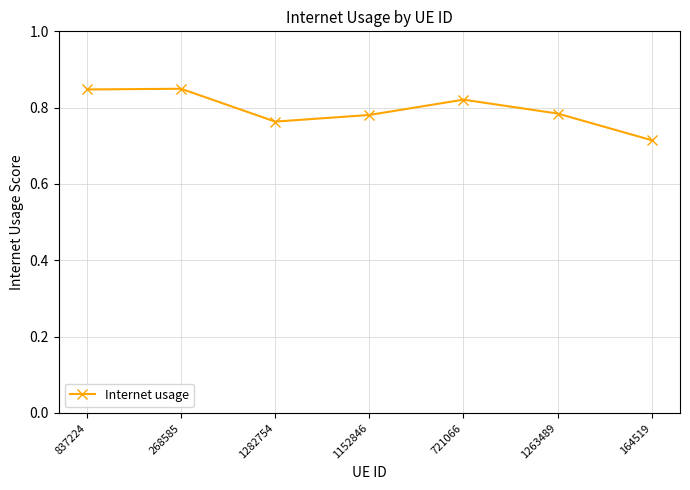

What is the difference between the maximum and minimum values?

0.1